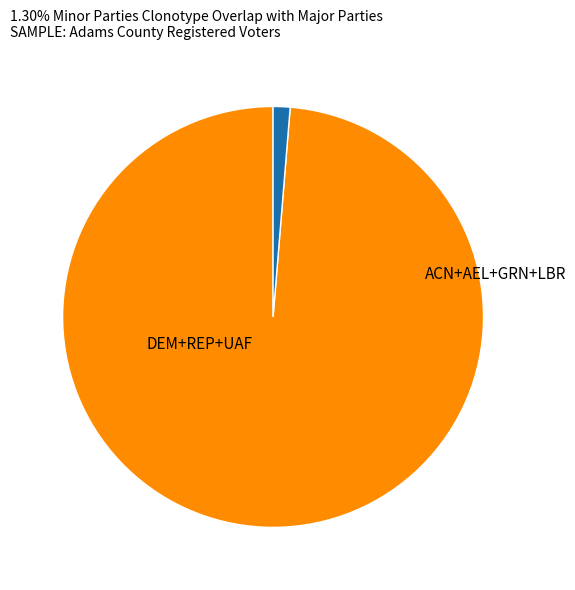

Is there a majority slice in this chart?

Yes